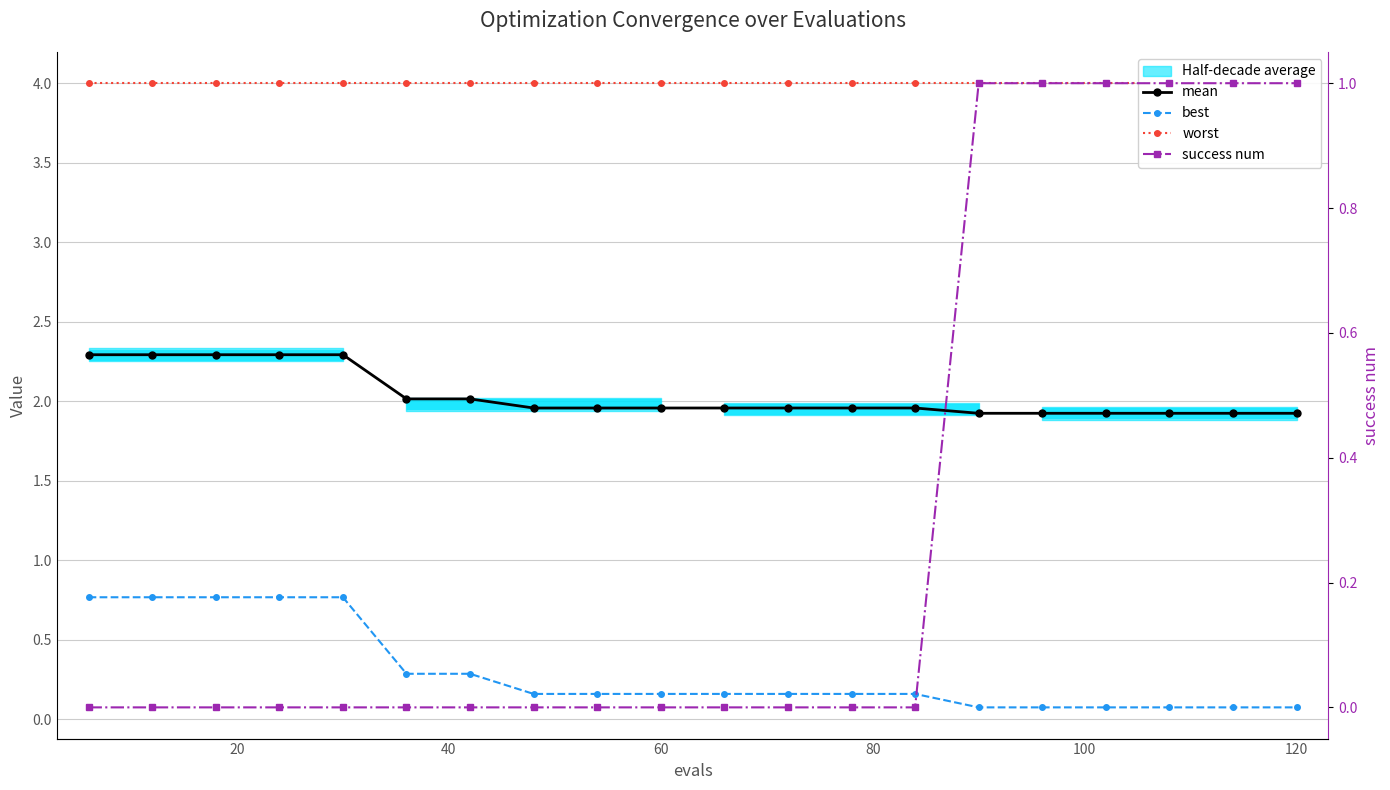

What is the difference between the maximum and minimum values in the mean series?

0.4